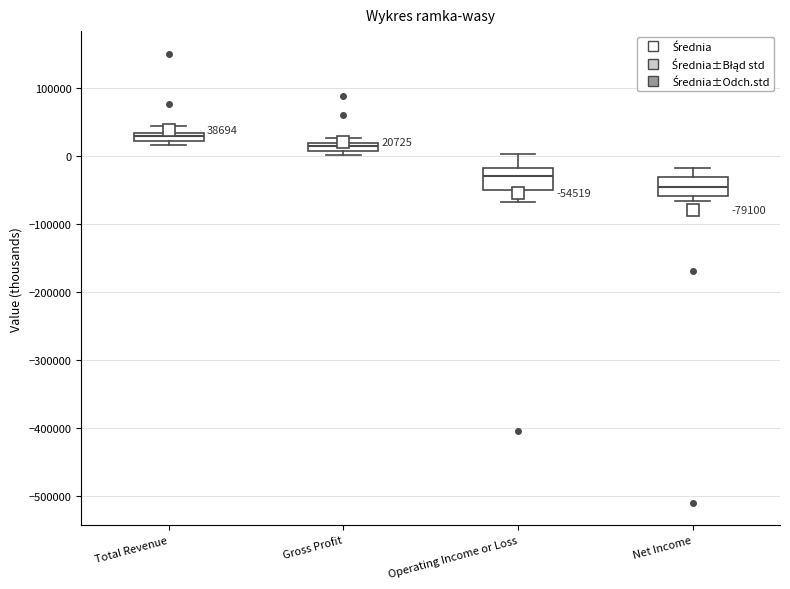

Which box has the lowest median line?

Net Income